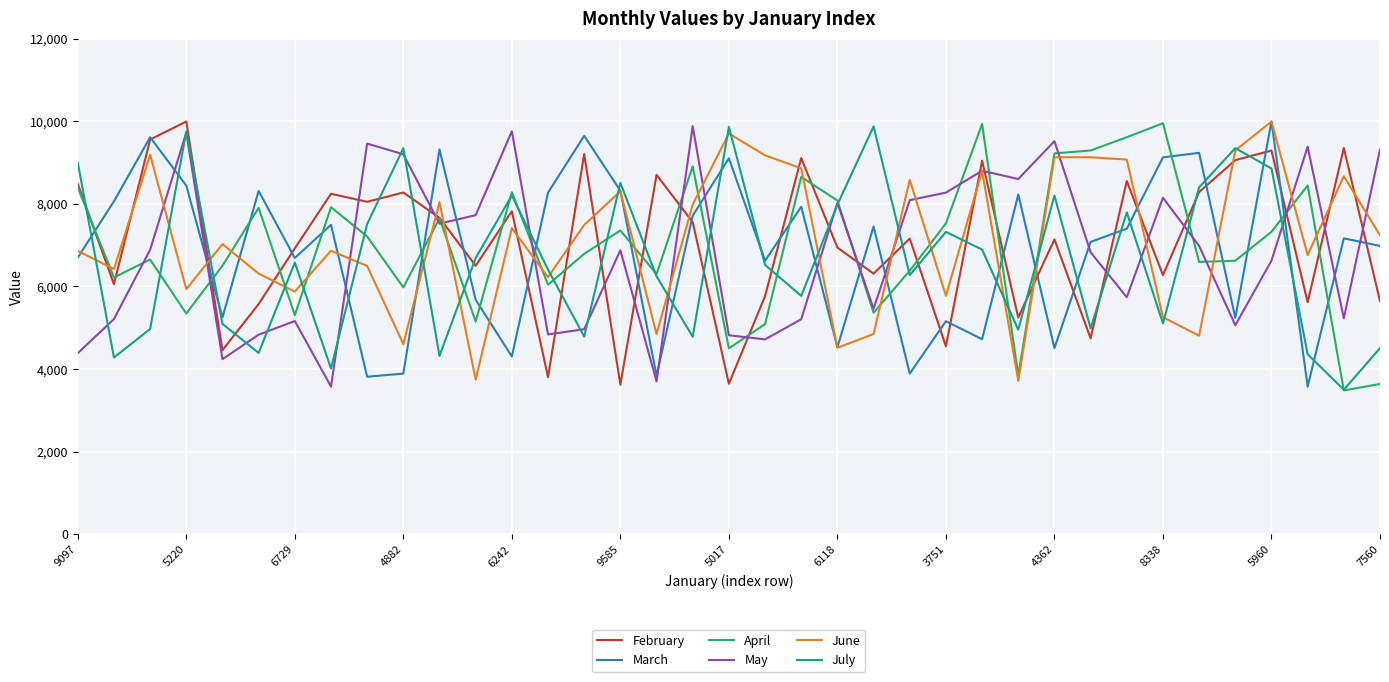

How many categories are shown in the chart?

37